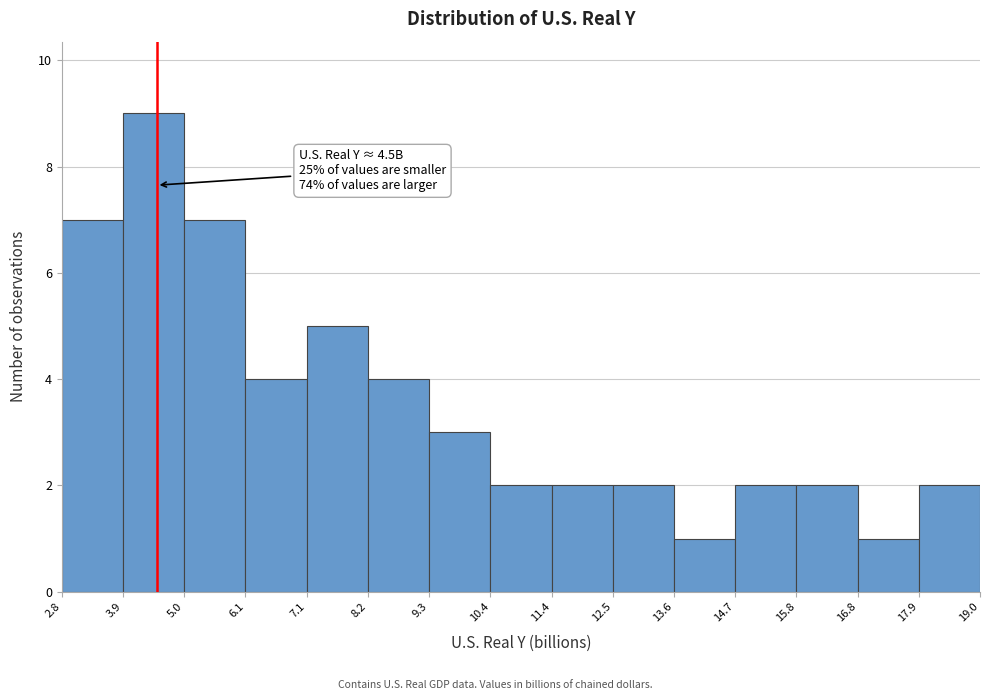

Over which range of the x-axis is the bar tallest?

3.9 to 5.0